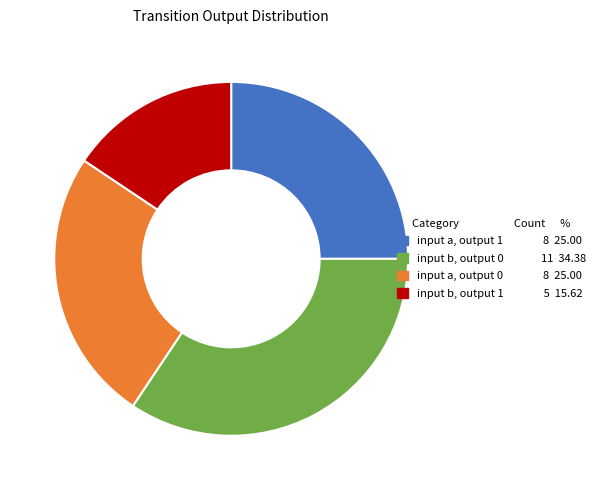

Is it true that input a, output 0 8 25.00 is 25% of the pie?

True